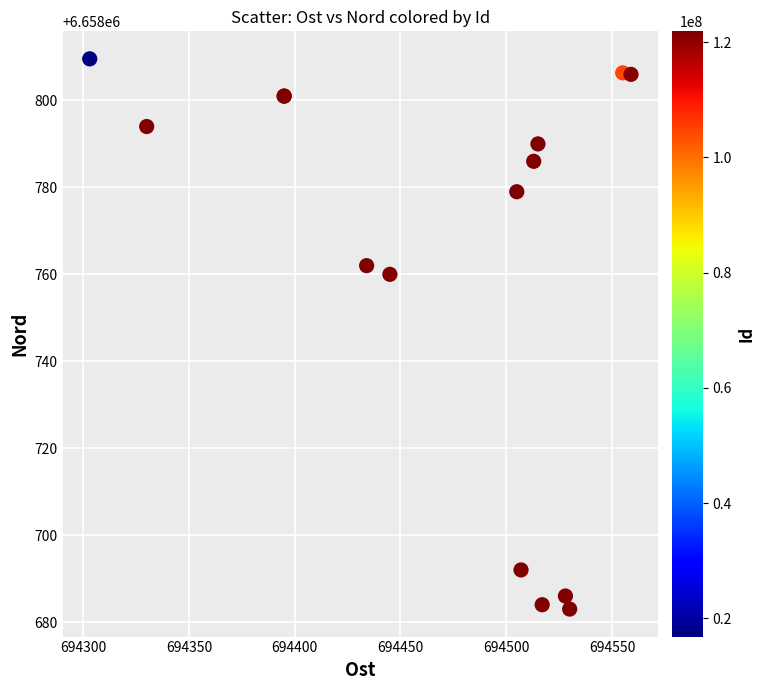

What Y value in the scatter plot is closest to 6658746?

6658760.0